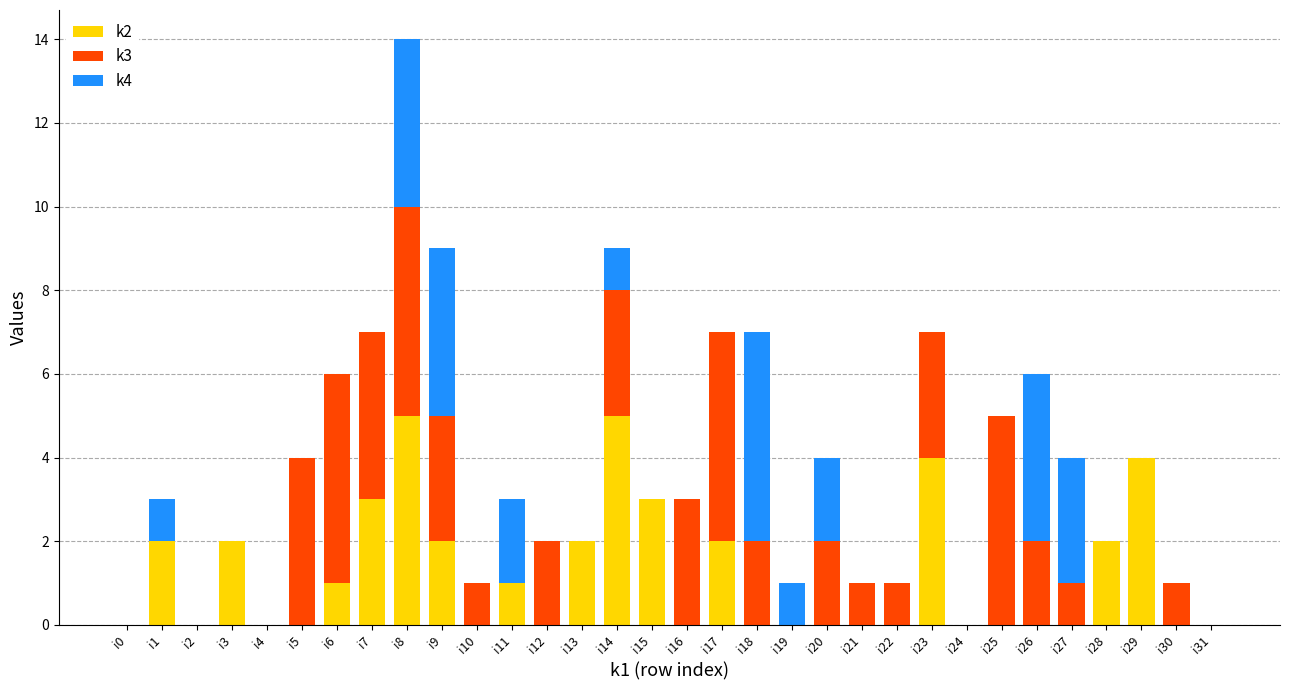

True or false: k2 has a value of 0 at i3.

False